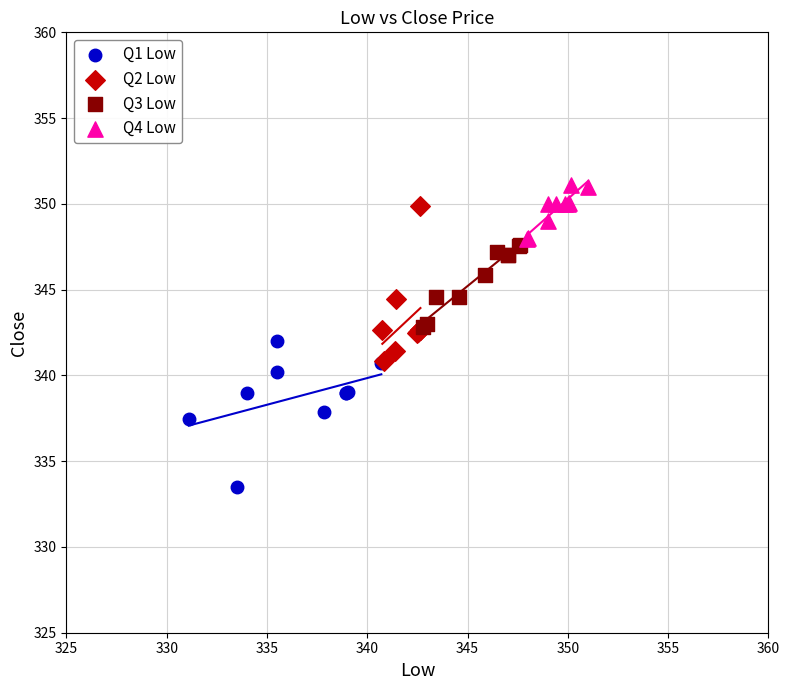

Which series contains the lowest Y value?

Q1 Low